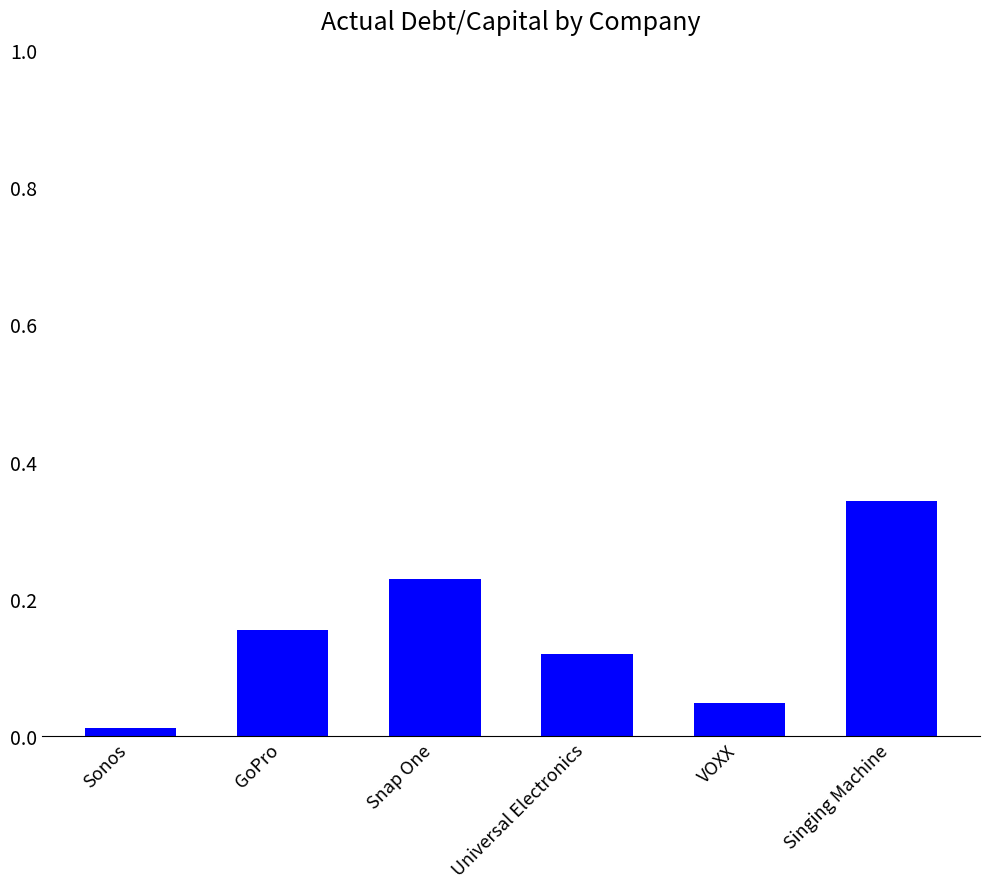

Between Singing Machine and Sonos, which is larger?

Singing Machine